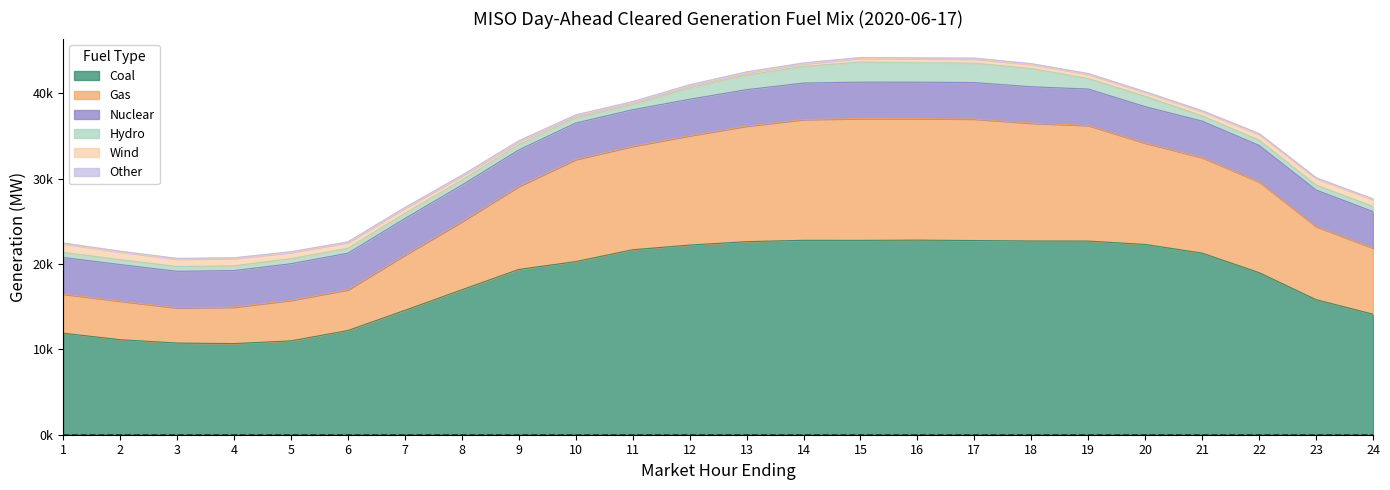

Rank the series by their maximum value, from highest to lowest.

Coal, Gas, Nuclear, Hydro, Wind, Other